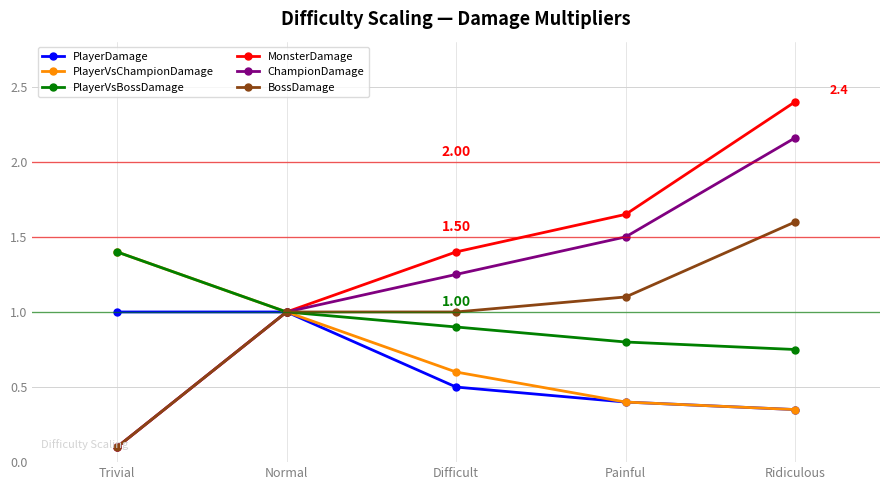

At which category is the sum across all series the highest?

Ridiculous